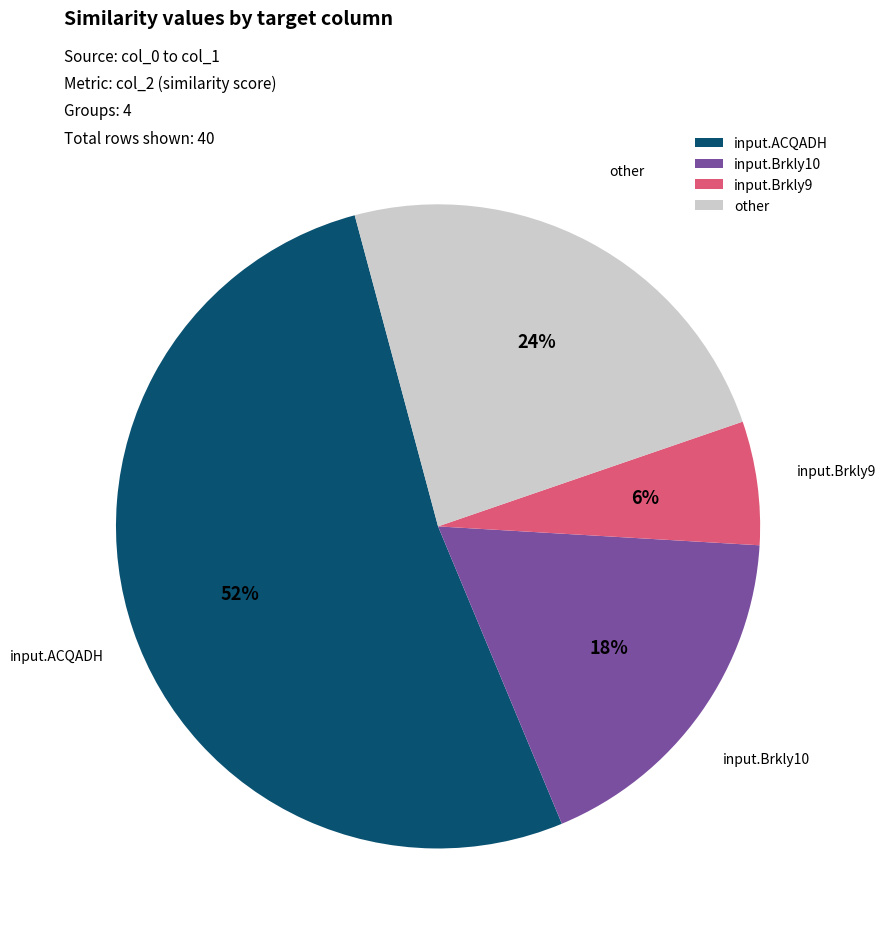

Which category has the biggest portion of the pie?

input.ACQADH